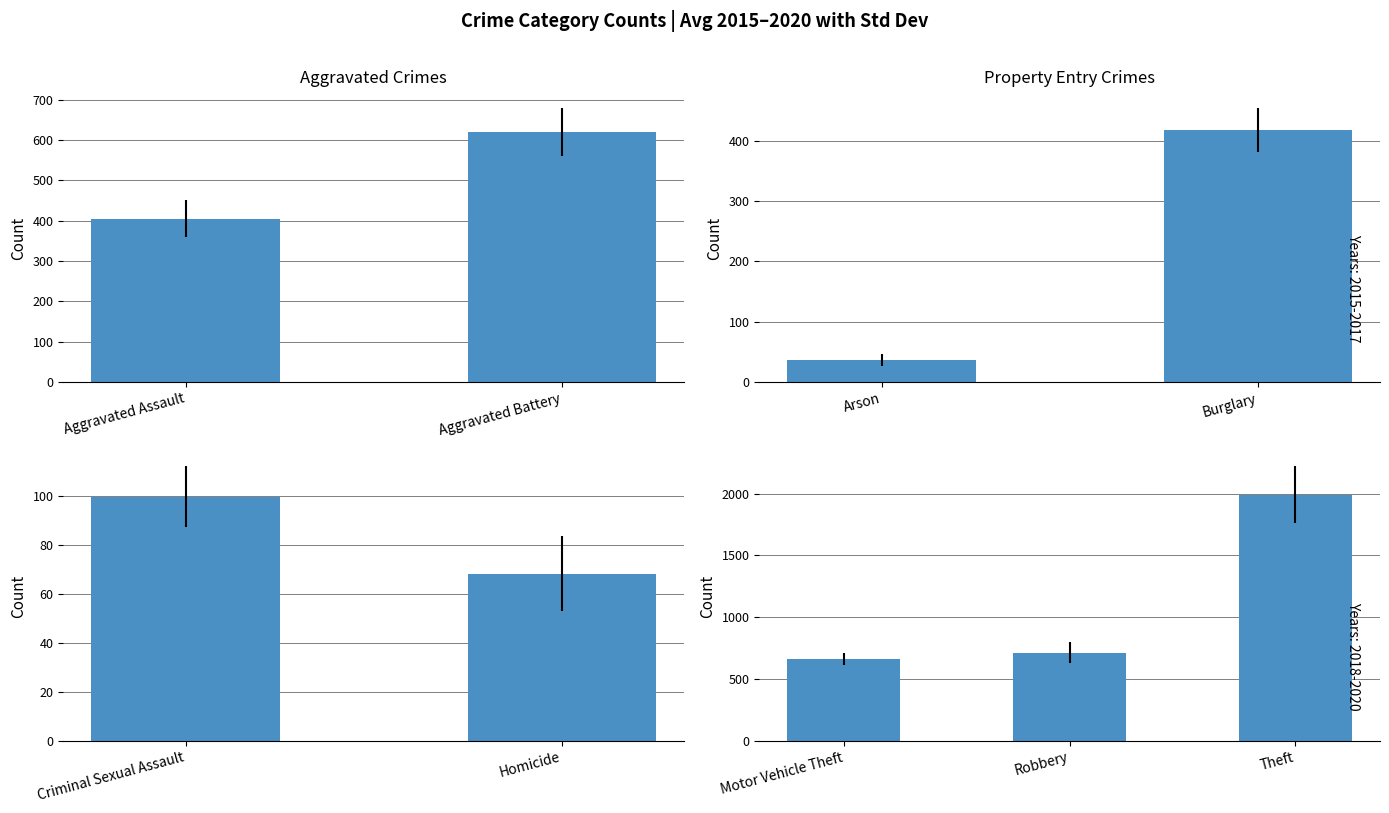

The value of 2015 at Burglary is 421. True or false?

True